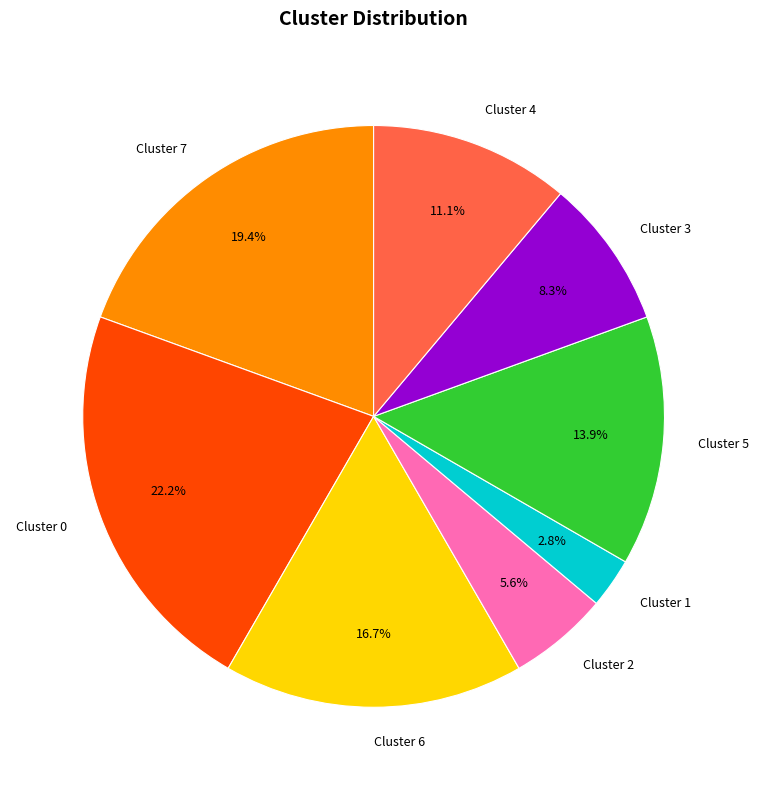

Combined, do Cluster 4 and Cluster 7 account for over 50%?

No